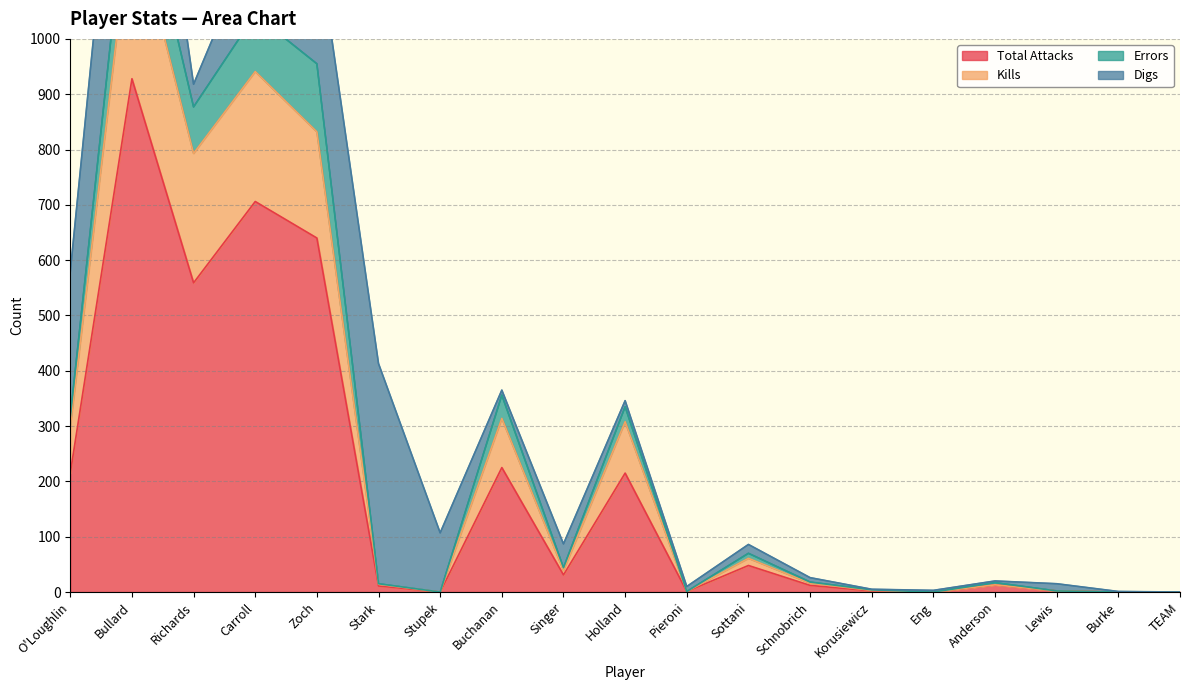

At which label is Total Attacks closest to 464?

Richards